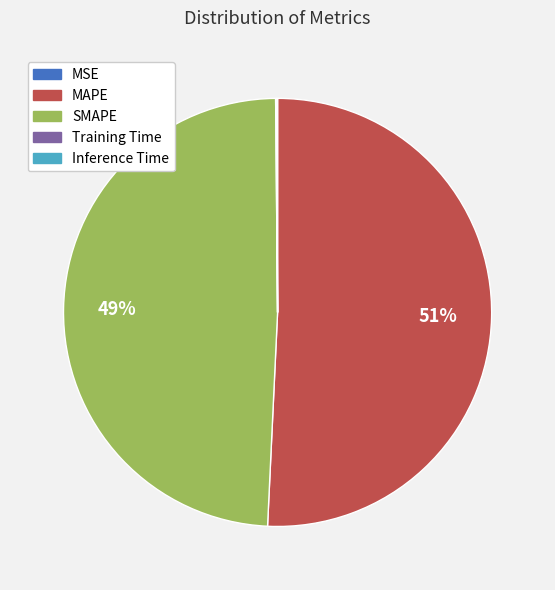

Is MAPE the majority of the pie?

Yes